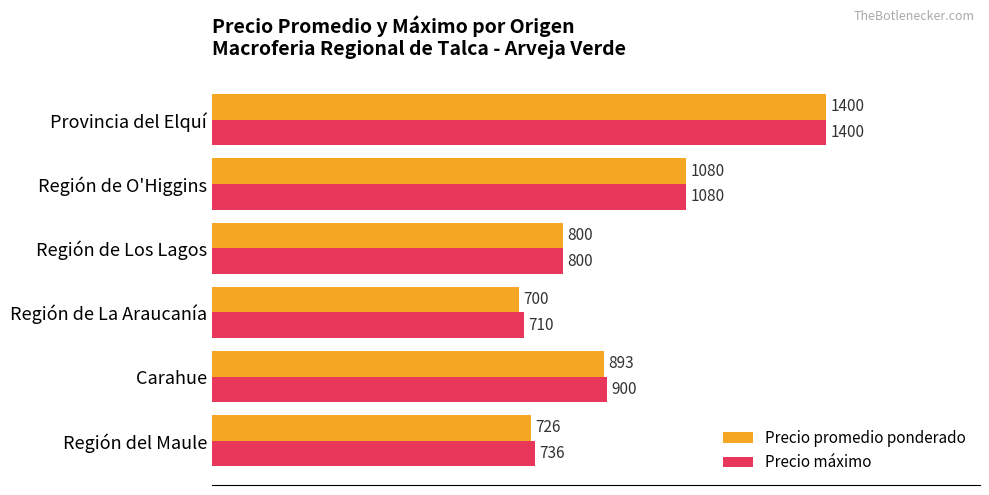

What are all the series names shown in the legend?

Precio promedio ponderado, Precio máximo